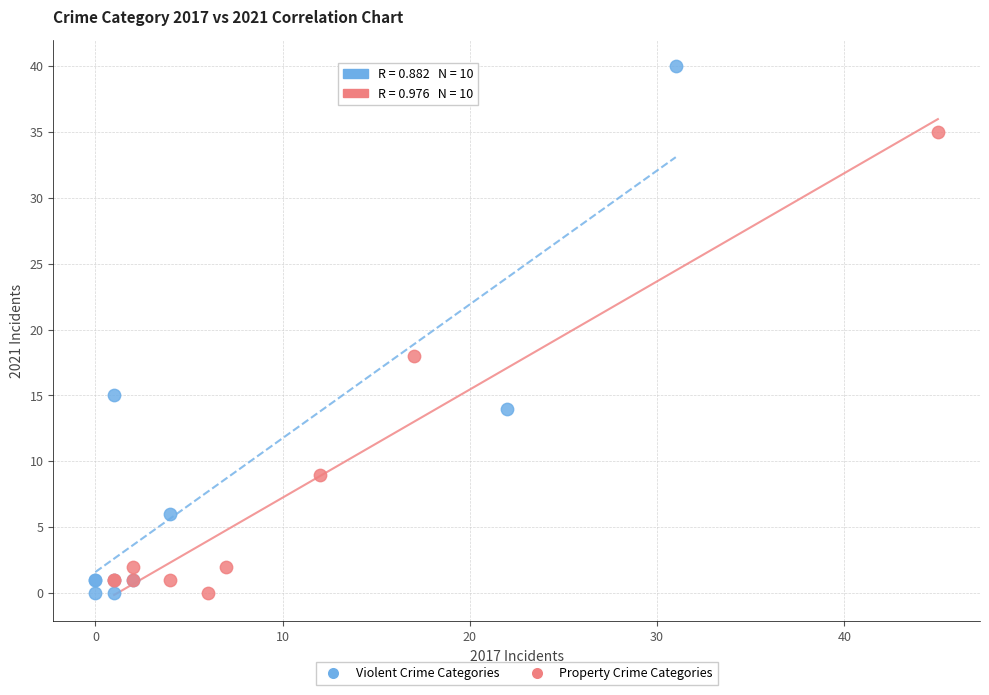

Which series has the widest spread of Y values?

Violent Crime Categories